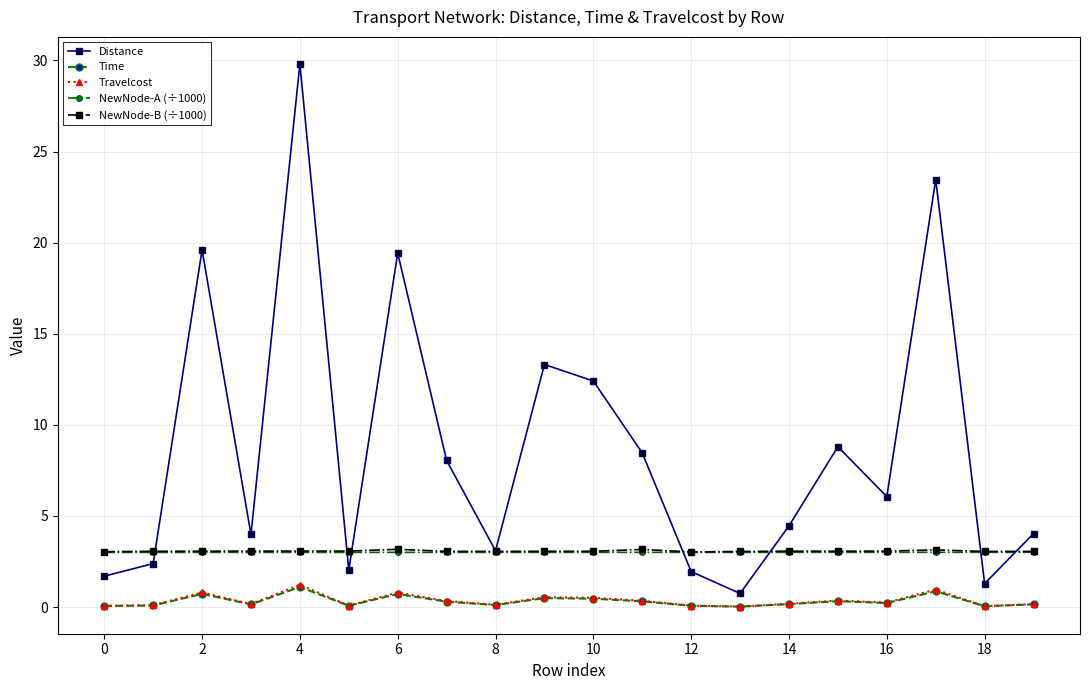

Which series has the largest total across all categories?

Distance